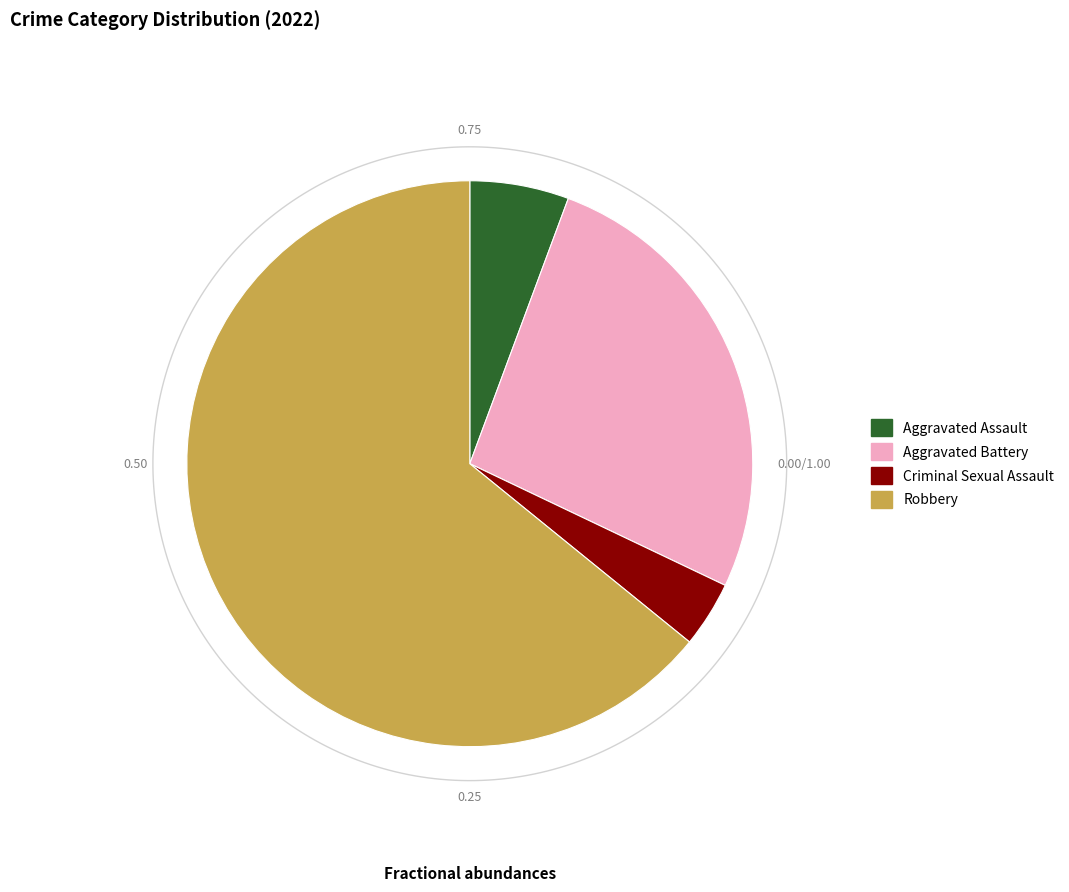

To the nearest percent, what portion does Criminal Sexual Assault represent?

4%